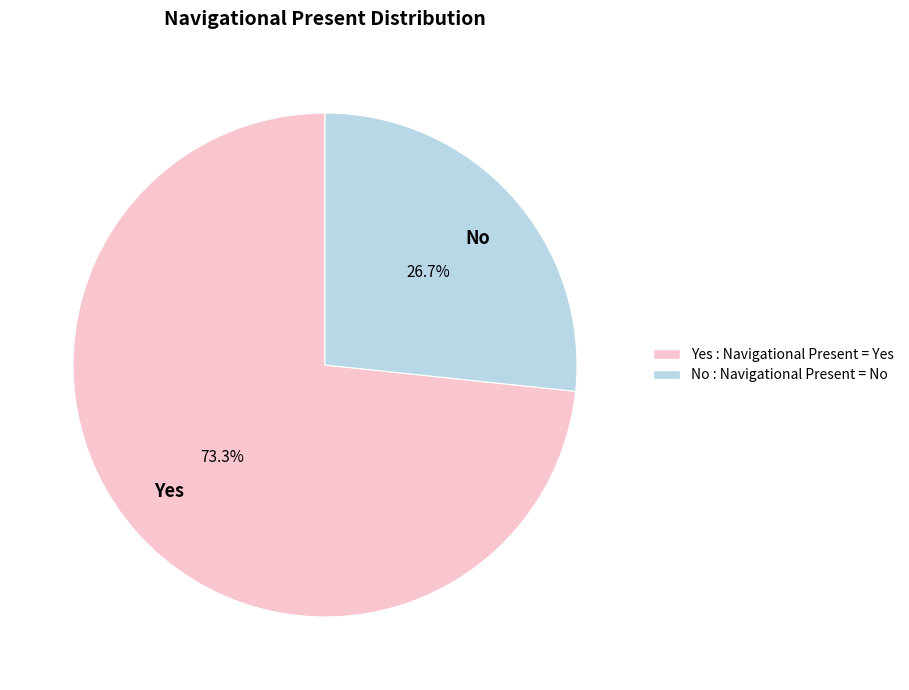

Count the number of slices in the pie.

2